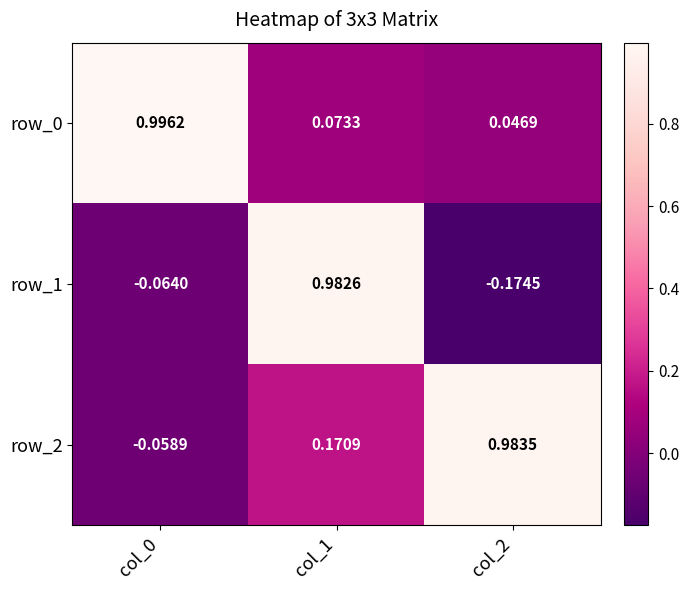

Is the value of row_2 at col_1 greater than the value of row_0 at col_2?

Yes